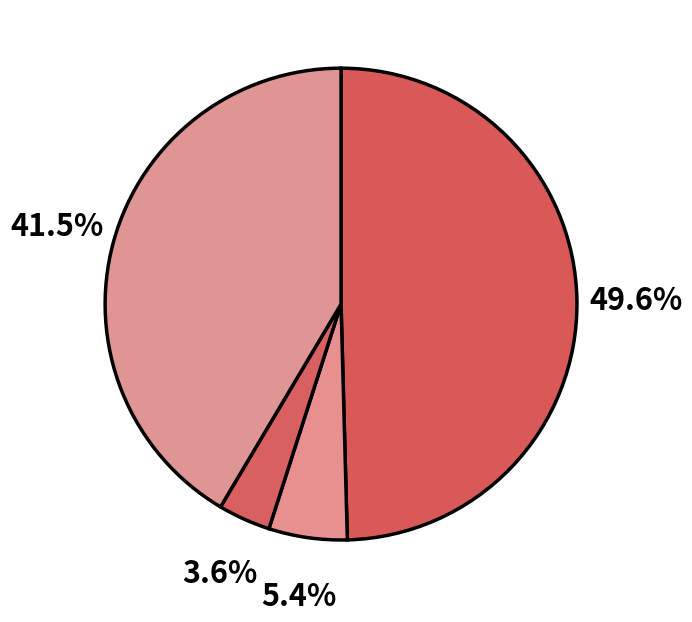

Rank the categories by value from lowest to highest.

DIIs, FIIs, Public, Promoters